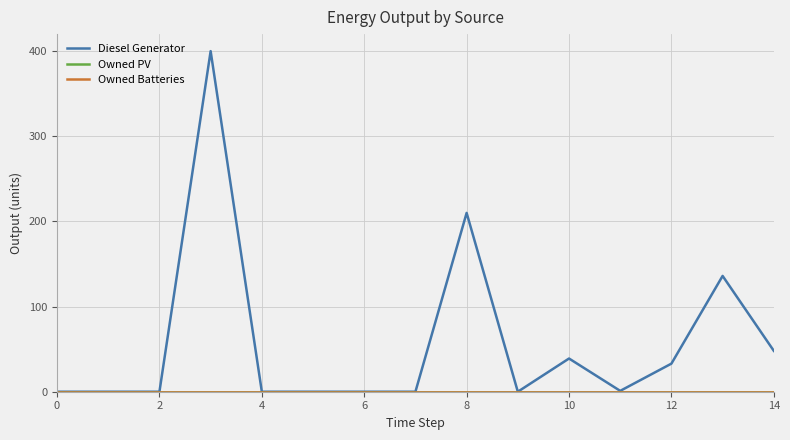

Does the chart have visible grid lines?

Yes